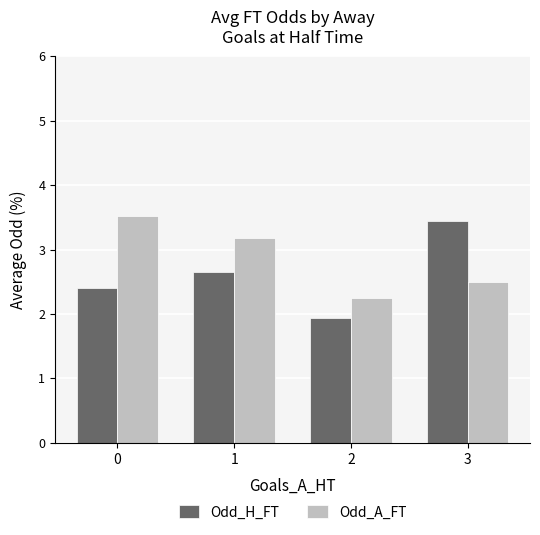

What is the difference between the maximum and minimum values in the Odd_H_FT series?

1.5